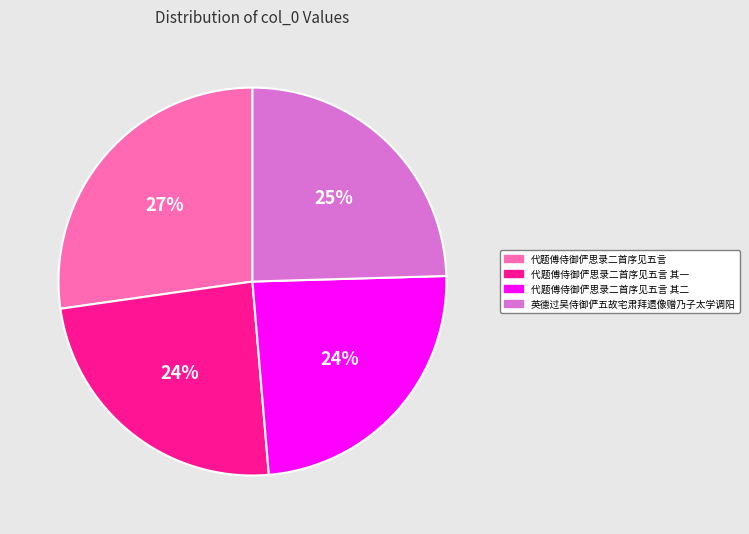

What percentage is the 代题傅侍御俨思录二首序见五言 其二 slice, to the nearest percent?

24%